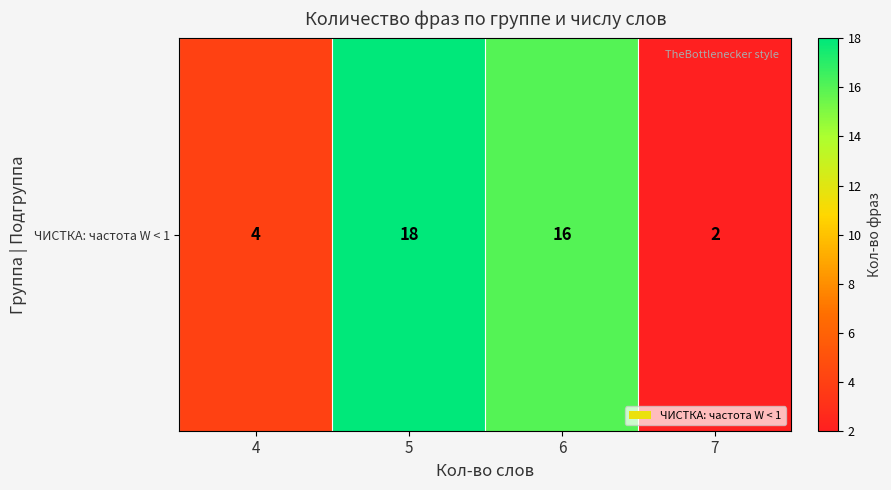

At which category does the chart reach its peak across all series?

5